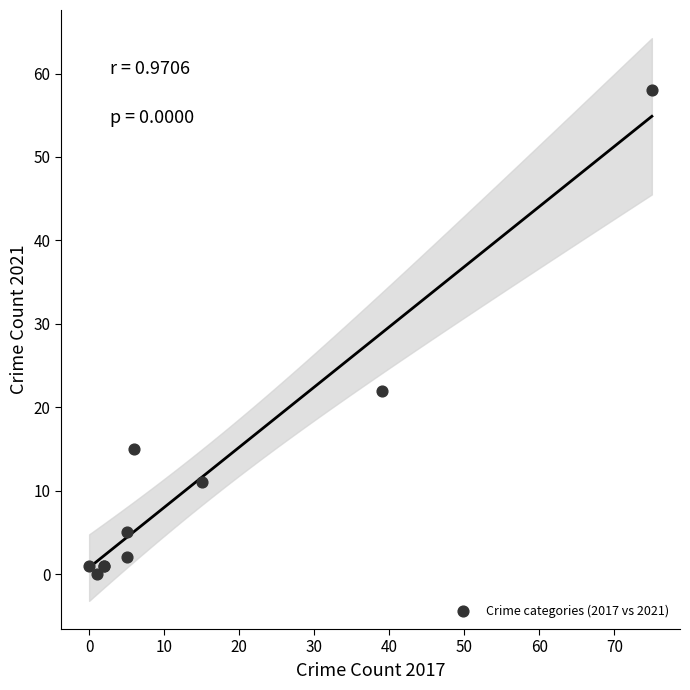

What Y value in the scatter plot is closest to 29?

22